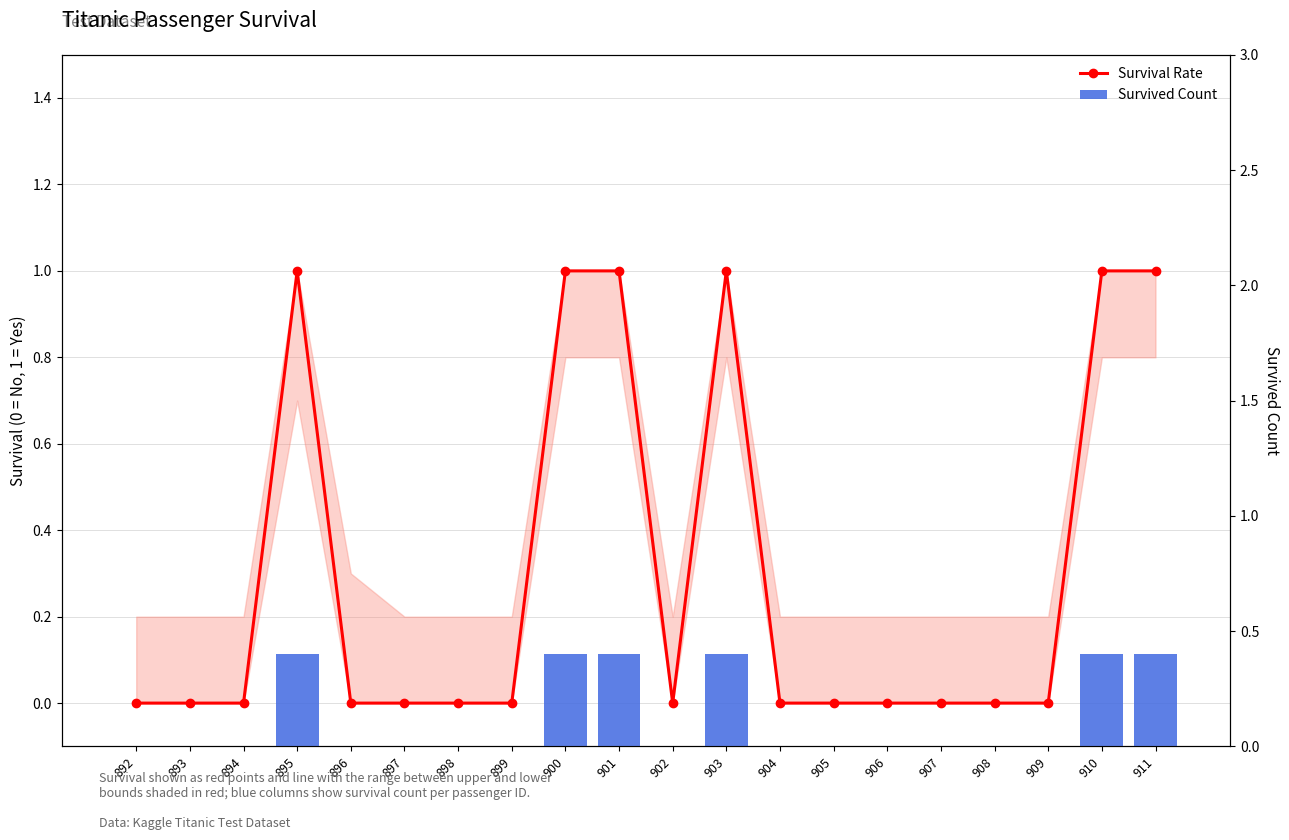

Reading left to right, what are all the values shown in this chart?

Survival Rate: 892=0.0	893=0.0	894=0.0	895=1.0	896=0.0	897=0.0	898=0.0	899=0.0	900=1.0	901=1.0	902=0.0	903=1.0	904=0.0	905=0.0	906=0.0	907=0.0	908=0.0	909=0.0	910=1.0	911=1.0
Survived Count: 892=0.0	893=0.0	894=0.0	895=0.4	896=0.0	897=0.0	898=0.0	899=0.0	900=0.4	901=0.4	902=0.0	903=0.4	904=0.0	905=0.0	906=0.0	907=0.0	908=0.0	909=0.0	910=0.4	911=0.4